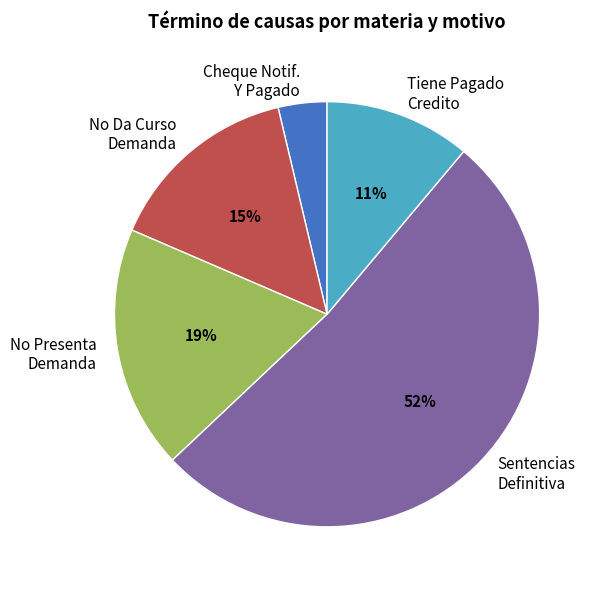

Rank the categories by value from highest to lowest.

Sentencias Definitiva, No Presenta Demanda, No Da Curso Demanda, Tiene Pagado Credito, Cheque Notif. Y Pagado